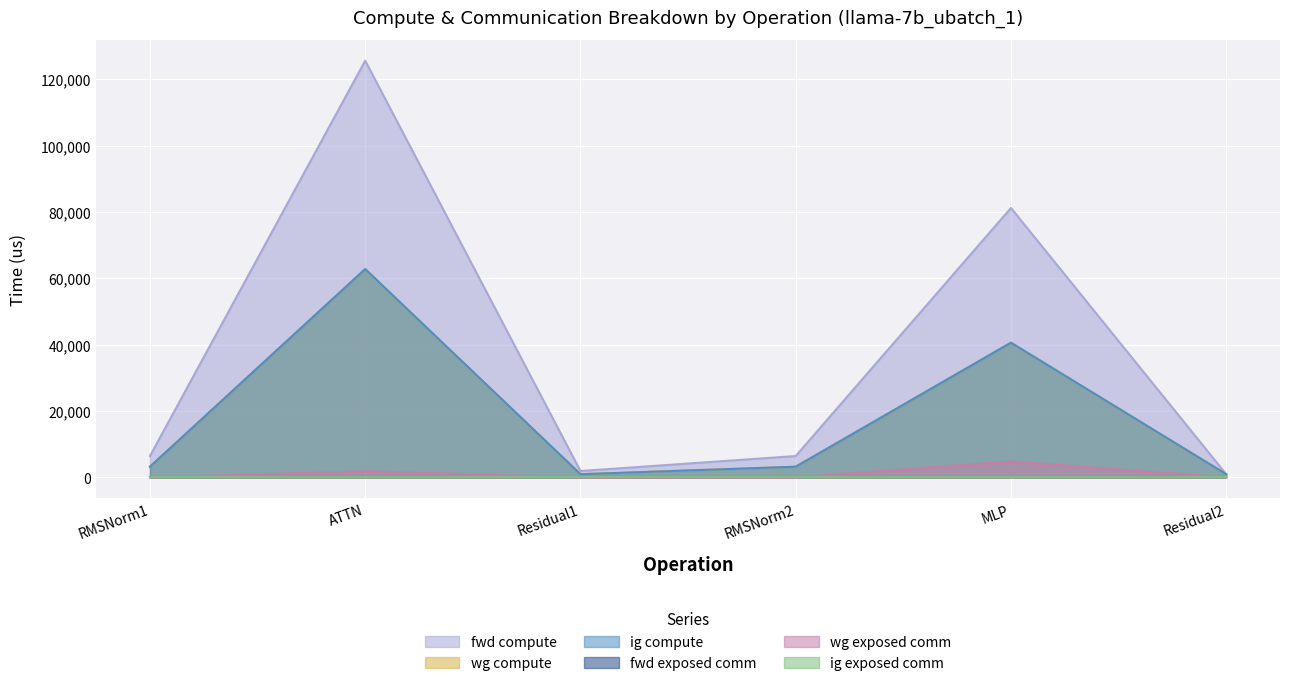

The ig compute series shows 42044.1 at ATTN. True or false?

False